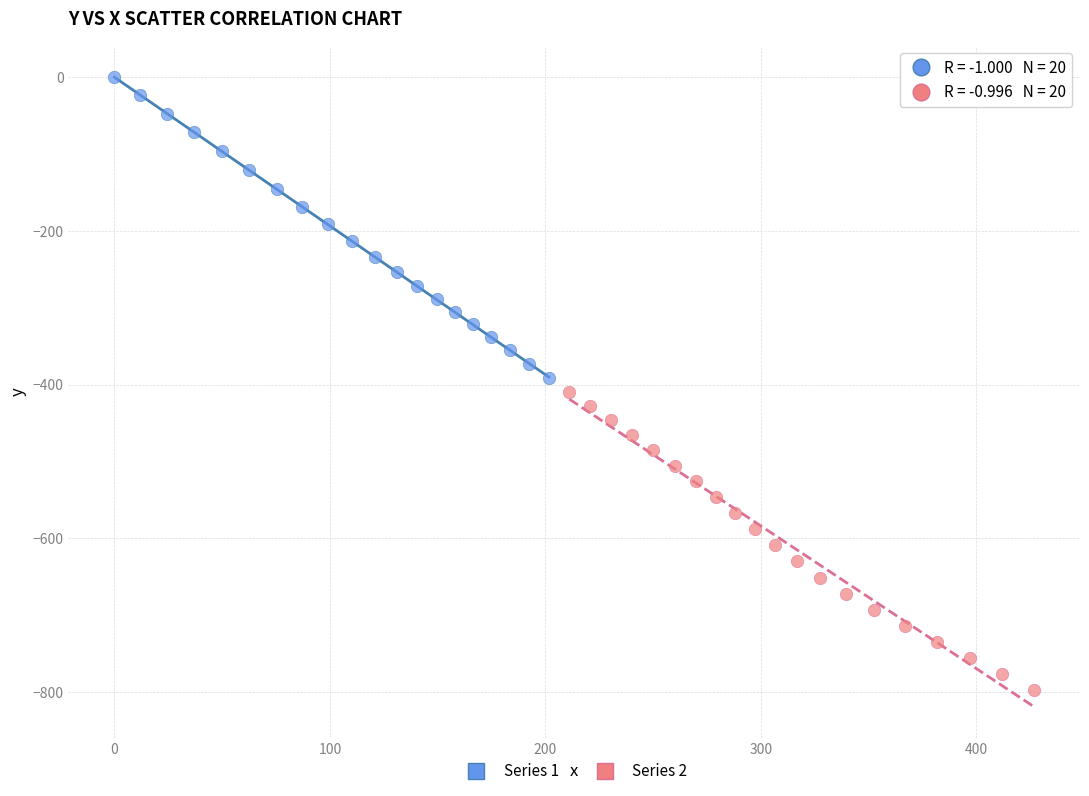

Which series has the widest spread of Y values?

Series 1